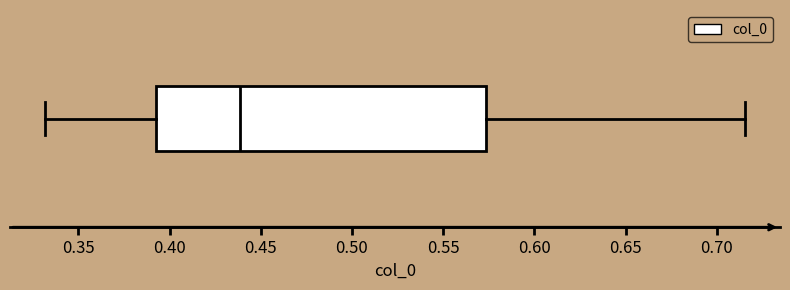

Read this box plot against the x-axis: the position of the median line, the range covered by the box, and the ends of both whiskers. The values are not printed on the chart, so give them approximately, as read against the axis.

median 0.440, box 0.395 to 0.575, whiskers 0.330 to 0.715